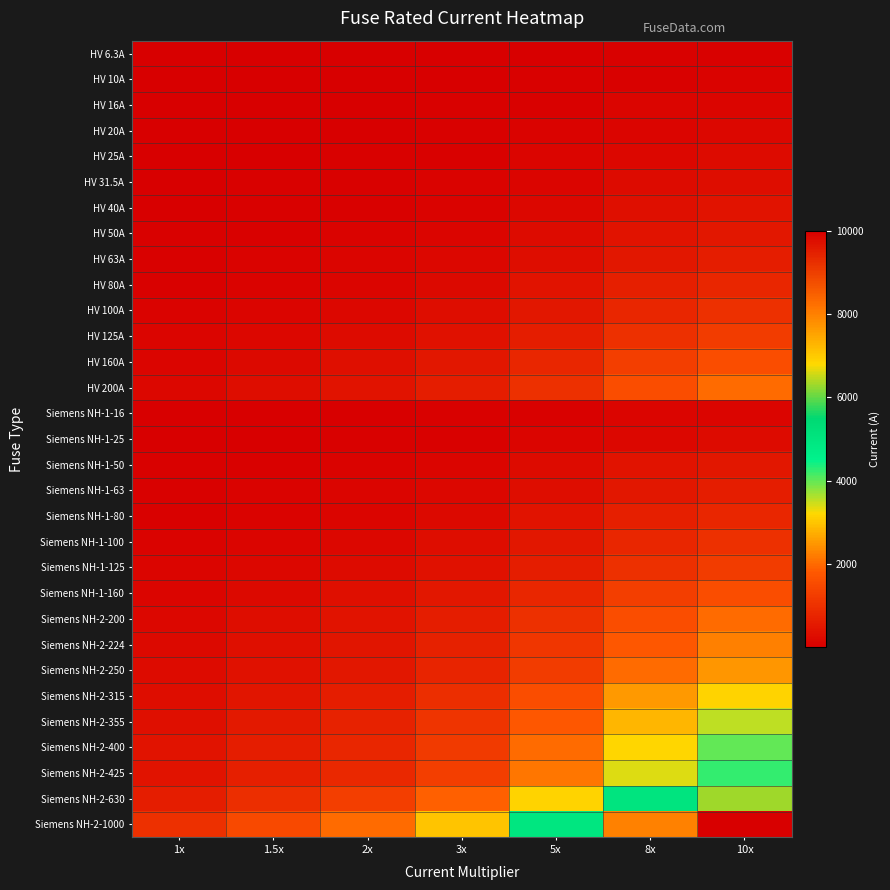

Between 2x and 1x, which is larger?

2x